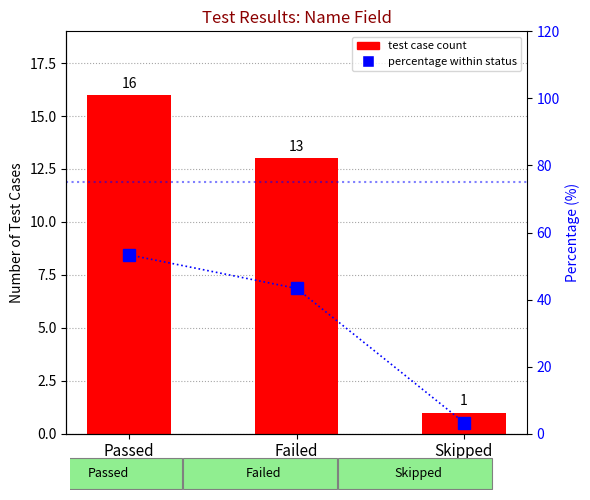

How many groups of bars are there?

3